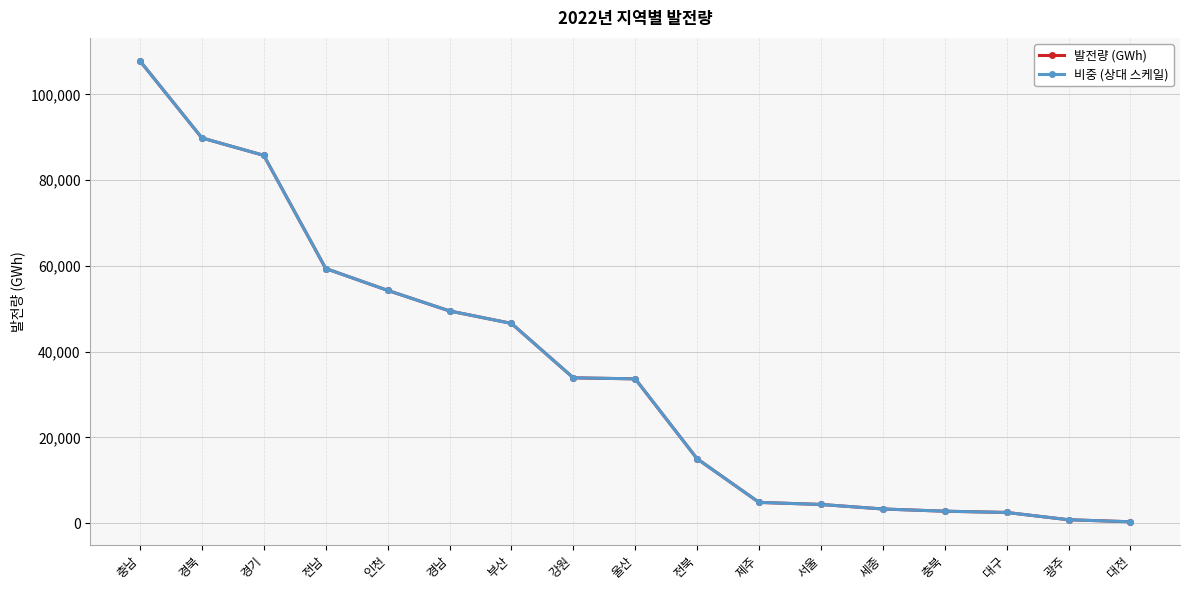

At which label is 비중 (상대 스케일) closest to 54053?

인천